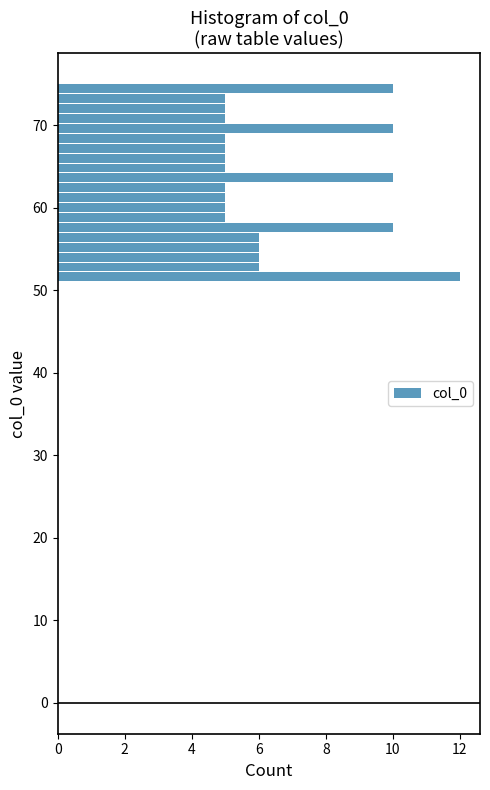

Read against the y-axis, roughly where is the centre of the longest bar?

52